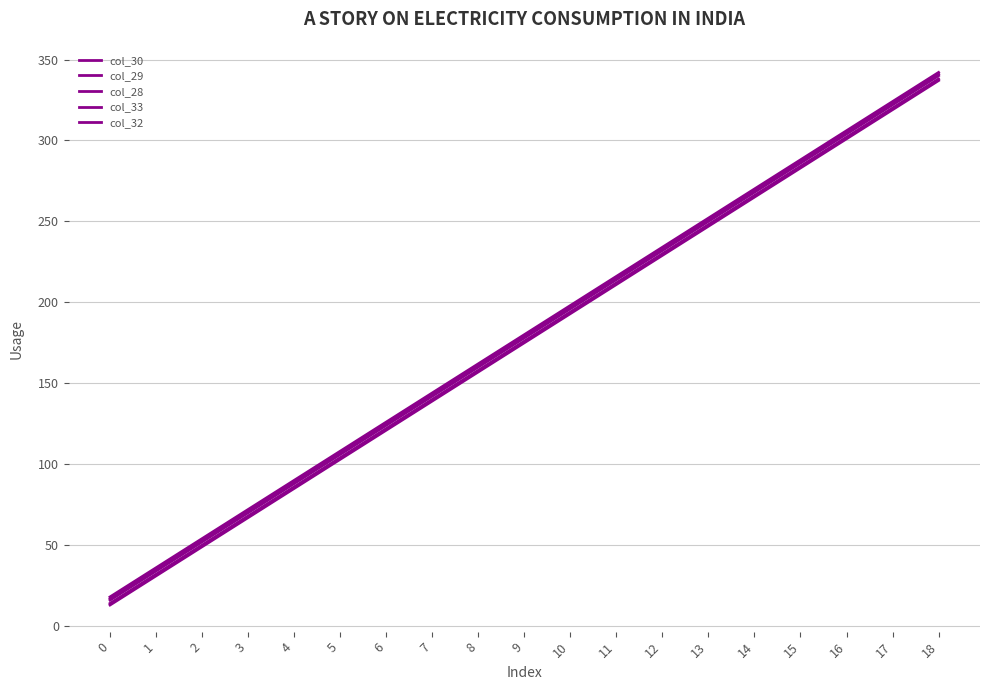

True or false: col_32 and col_30 intersect in this chart.

False